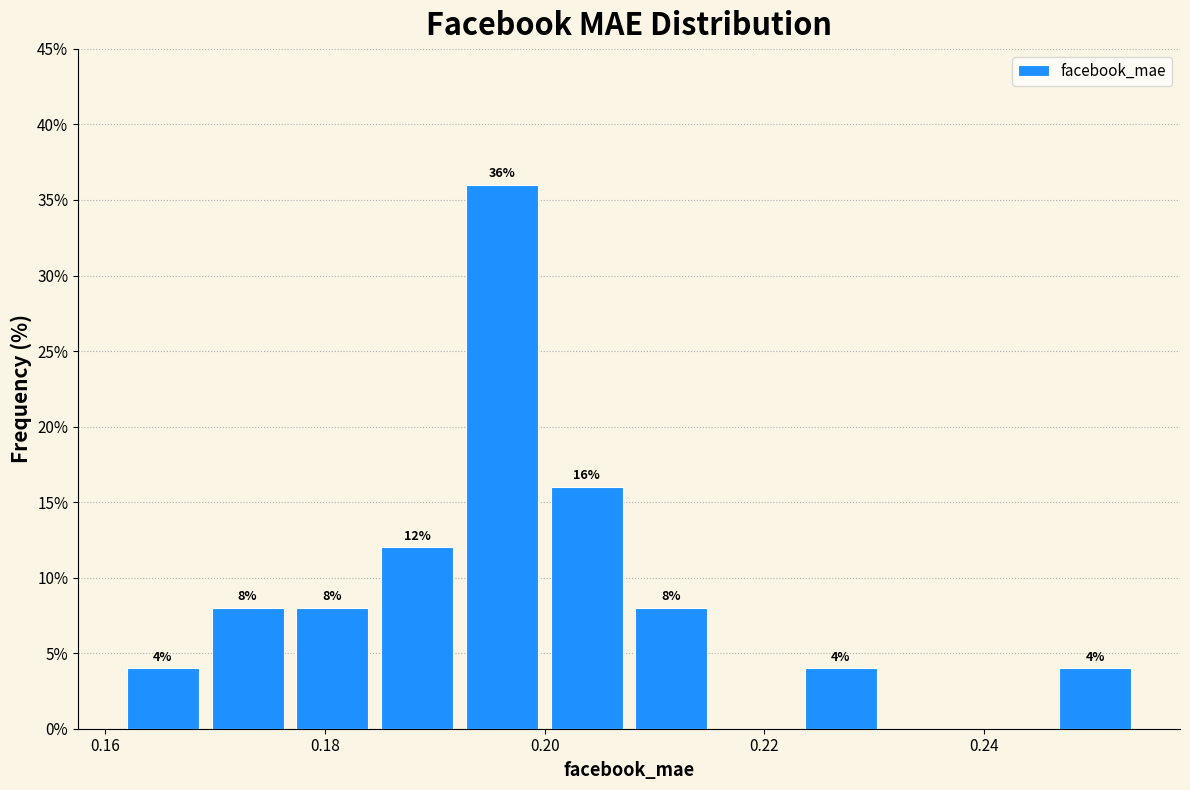

Read against the x-axis, roughly where is the centre of the tallest bar?

0.196